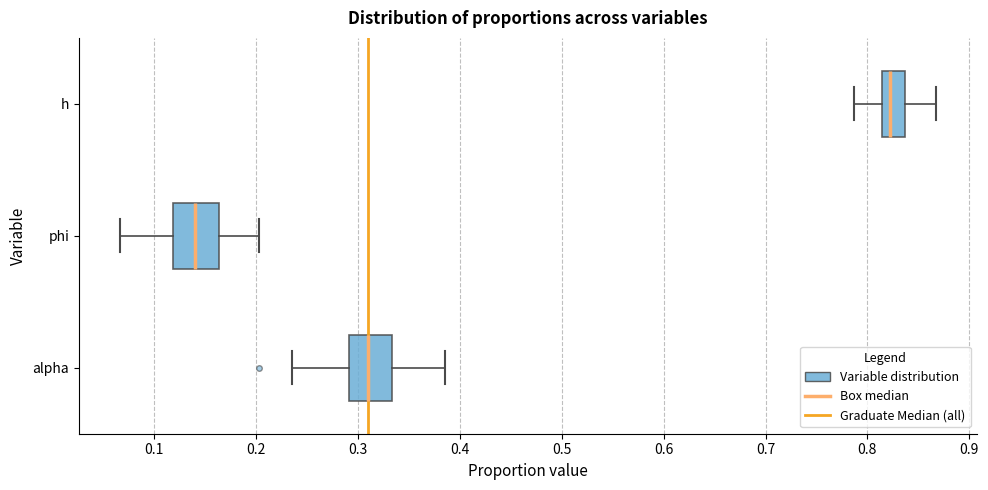

Reading bottom to top, read every box against the x-axis: the position of its median line, the range the box covers, and the ends of its whiskers. The values are not printed on the chart, so give them approximately, as read against the axis.

alpha: median 0.31, box 0.29 to 0.33, whiskers 0.24 to 0.39
phi: median 0.14, box 0.12 to 0.16, whiskers 0.07 to 0.20
h: median 0.82, box 0.81 to 0.84, whiskers 0.79 to 0.87